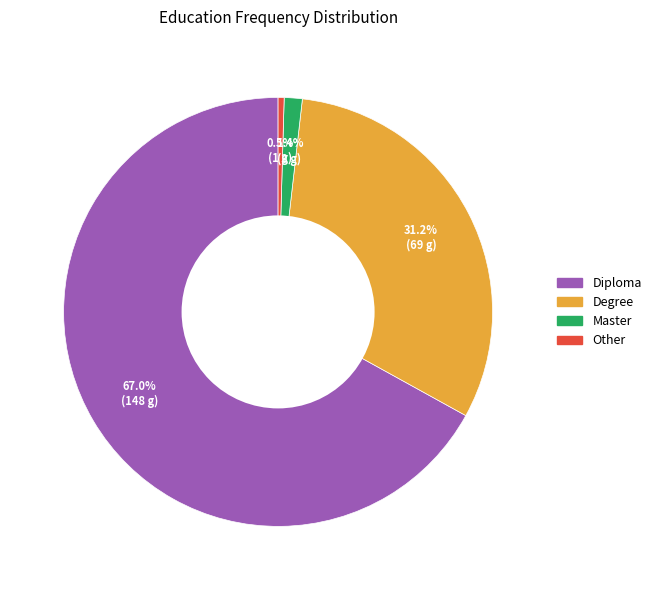

To the nearest percent, what portion does Degree represent?

31%